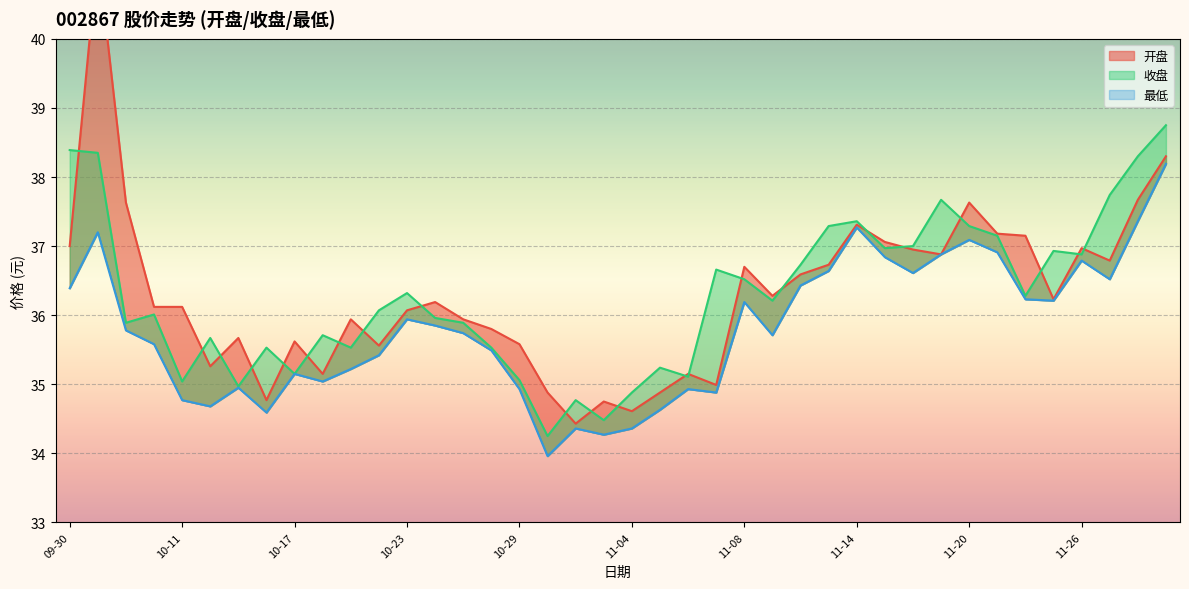

True or false: 开盘 and 最低 intersect in this chart.

False